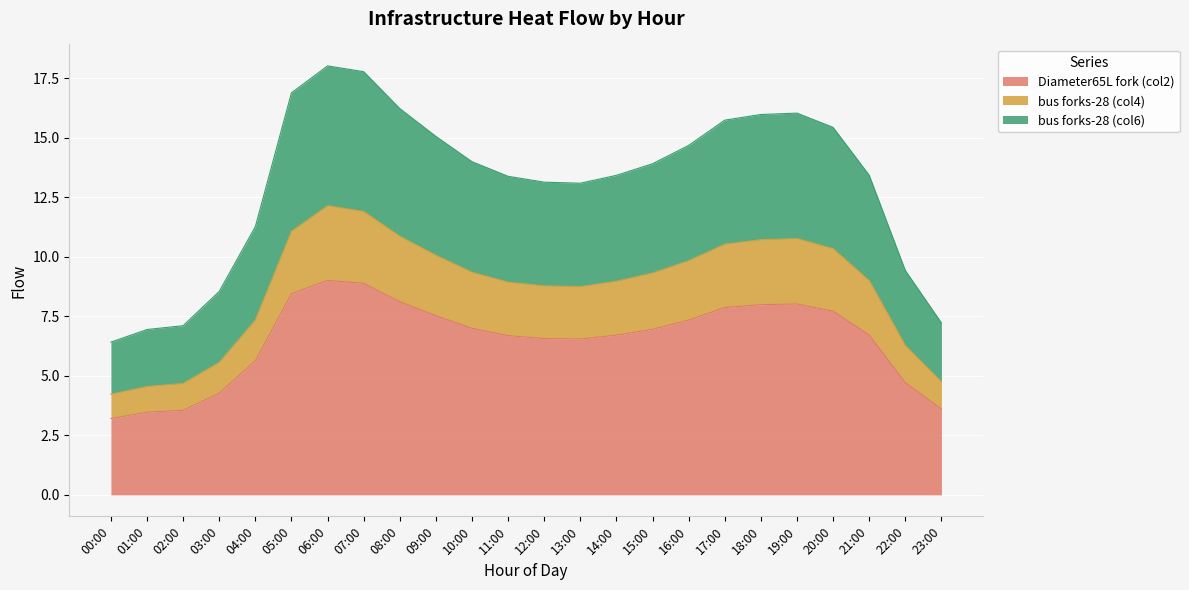

Reading left to right, what are all the values shown in this chart?

Diameter65L fork (col2): 00:00=3.2	01:00=3.5	02:00=3.6	03:00=4.3	04:00=5.6	05:00=8.4	06:00=9.0	07:00=8.9	08:00=8.1	09:00=7.5	10:00=7.0	11:00=6.7	12:00=6.6	13:00=6.5	14:00=6.7	15:00=7.0	16:00=7.3	17:00=7.9	18:00=8.0	19:00=8.0	20:00=7.7	21:00=6.7	22:00=4.7	23:00=3.6
bus forks-28 (col4): 00:00=4.2	01:00=4.6	02:00=4.7	03:00=5.6	04:00=7.4	05:00=11.1	06:00=12.2	07:00=11.9	08:00=10.9	09:00=10.1	10:00=9.4	11:00=8.9	12:00=8.8	13:00=8.8	14:00=9.0	15:00=9.3	16:00=9.8	17:00=10.5	18:00=10.7	19:00=10.8	20:00=10.4	21:00=9.0	22:00=6.3	23:00=4.8
bus forks-28 (col6): 00:00=6.4	01:00=6.9	02:00=7.1	03:00=8.6	04:00=11.3	05:00=16.9	06:00=18.0	07:00=17.8	08:00=16.2	09:00=15.1	10:00=14.0	11:00=13.4	12:00=13.1	13:00=13.1	14:00=13.4	15:00=13.9	16:00=14.7	17:00=15.7	18:00=16.0	19:00=16.0	20:00=15.4	21:00=13.4	22:00=9.4	23:00=7.2